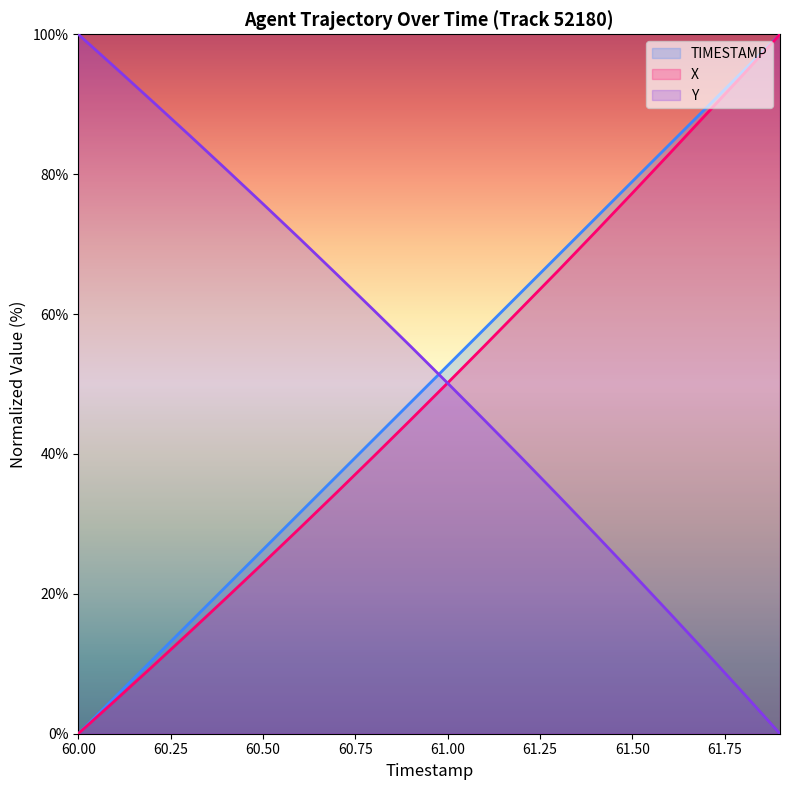

Which series has the largest range (max minus min)?

TIMESTAMP